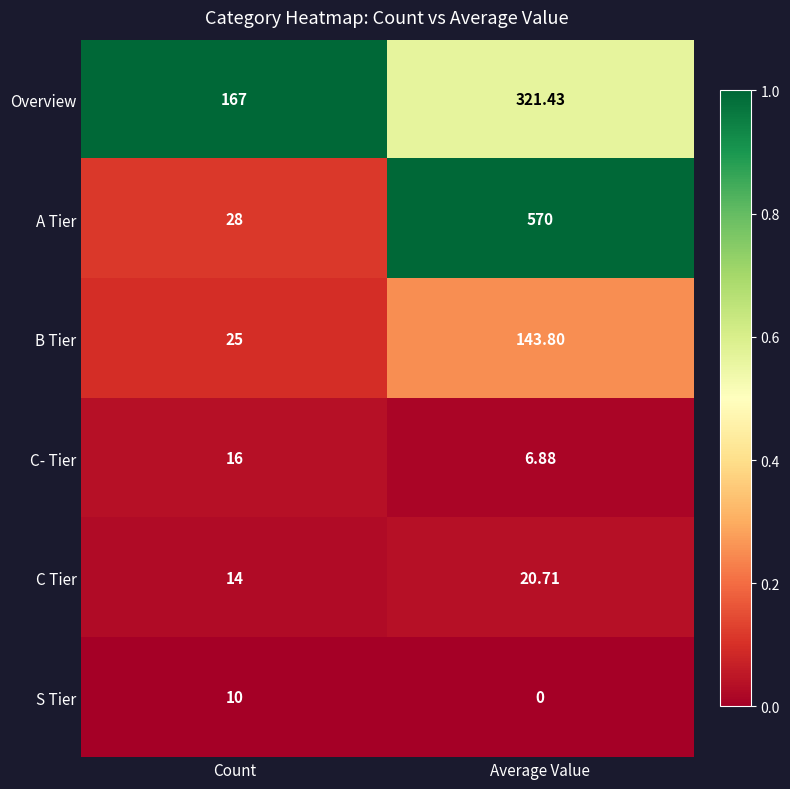

Which series has the widest spread of values?

A Tier